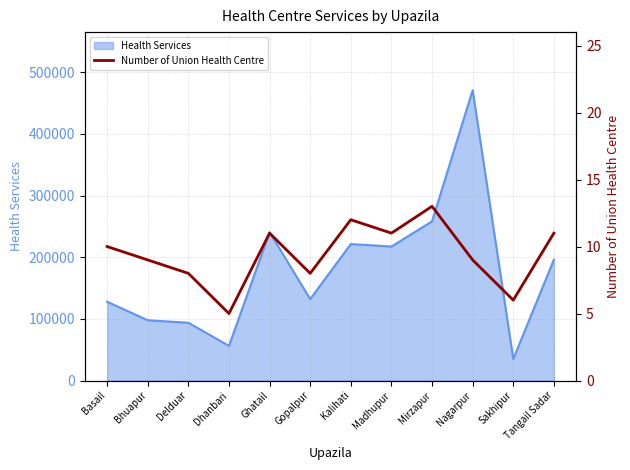

Does the chart have visible grid lines?

Yes